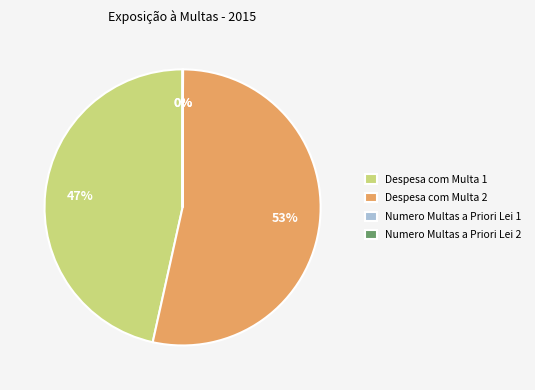

Is it true that Despesa com Multa 2 is 53% of the pie?

True